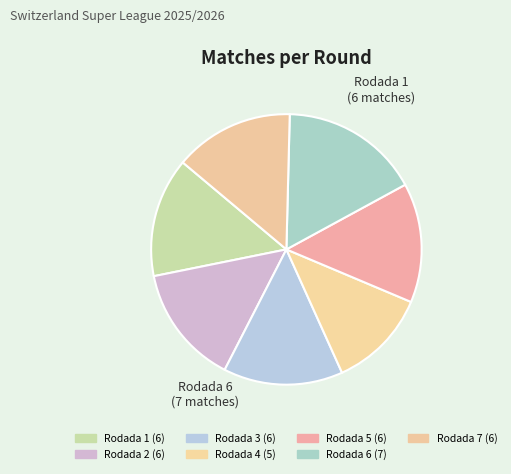

How many segments does this pie chart have?

7